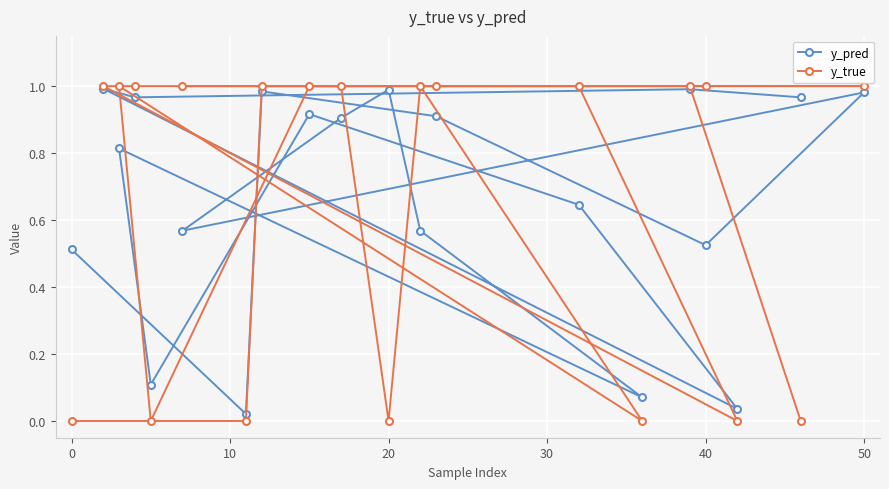

Between 30 and 10, which series saw the biggest shift?

y_true